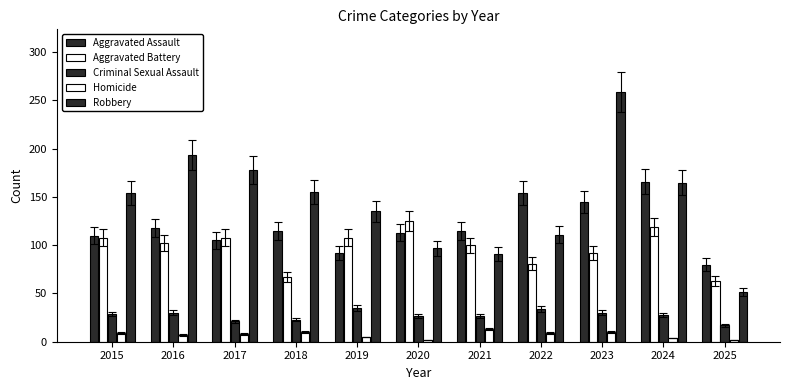

What value does the Aggravated Battery series have at 2021, to the nearest 10?

100